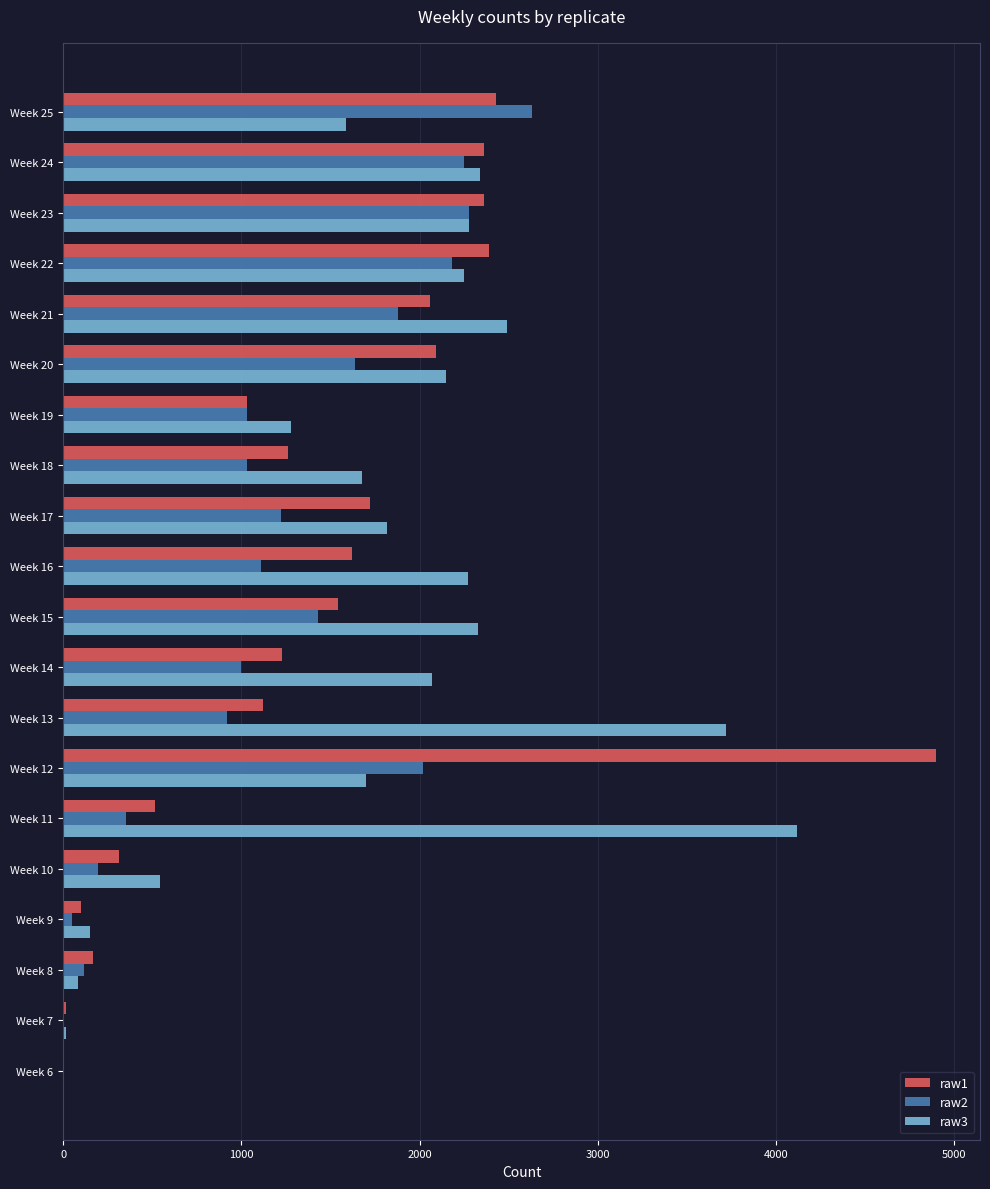

At which category does the chart reach its peak across all series?

Week 12